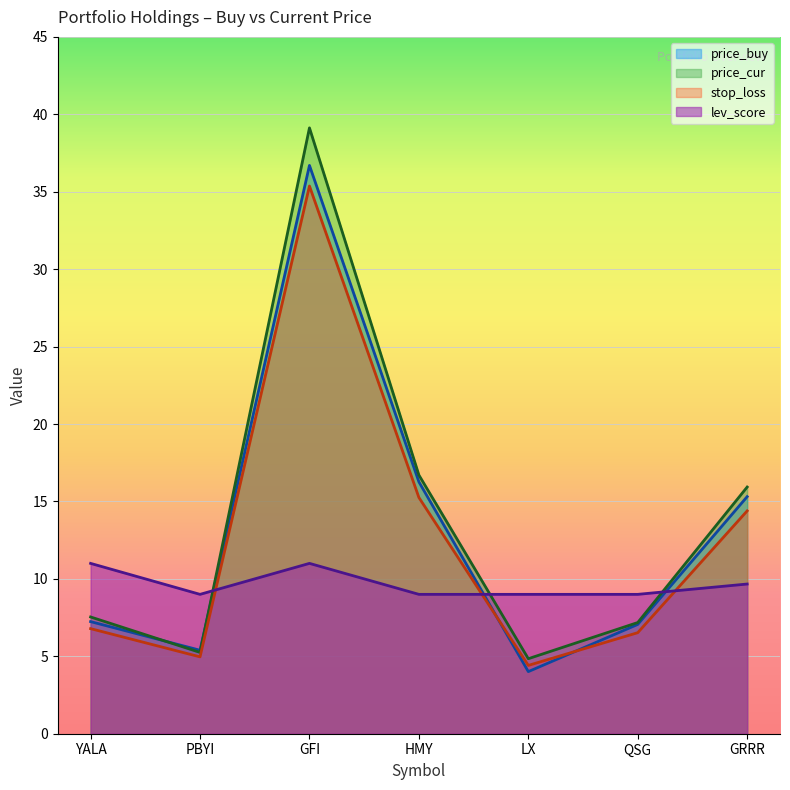

Which category has the highest value across all series?

GFI